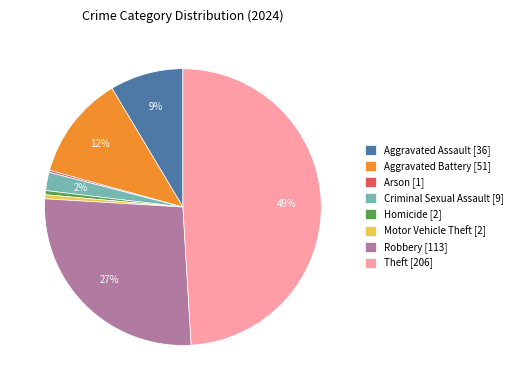

True or false: Robbery [113] accounts for 27% of the total.

True